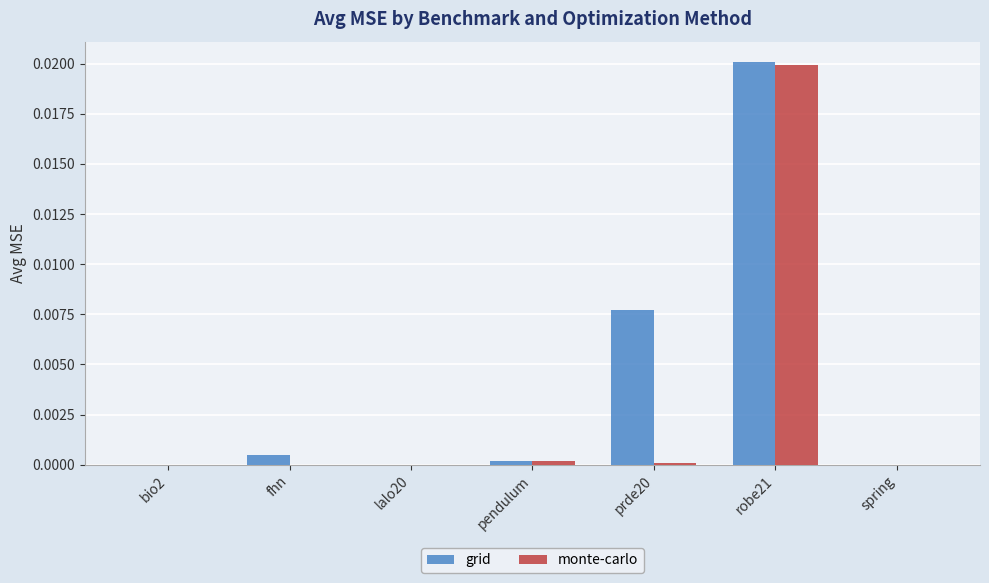

Is it true that monte-carlo equals 0.0 at fhn?

True